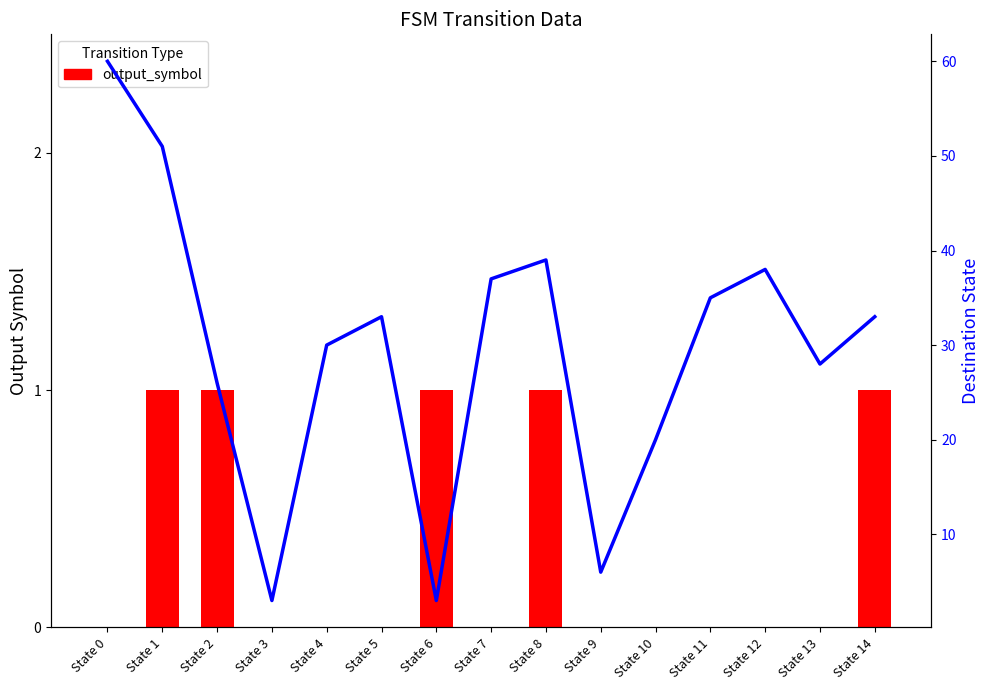

Reading left to right, what are all the values shown in this chart?

output_symbol: State 0=0	State 1=1	State 2=1	State 3=0	State 4=0	State 5=0	State 6=1	State 7=0	State 8=1	State 9=0	State 10=0	State 11=0	State 12=0	State 13=0	State 14=1
destination_state: State 0=60	State 1=51	State 2=26	State 3=3	State 4=30	State 5=33	State 6=3	State 7=37	State 8=39	State 9=6	State 10=20	State 11=35	State 12=38	State 13=28	State 14=33